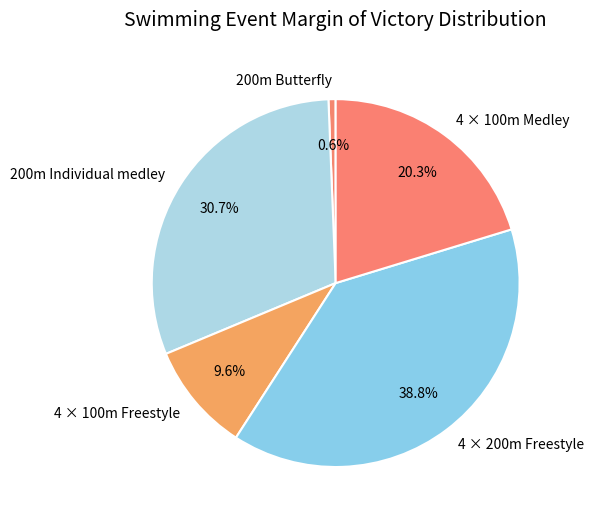

How many slices are in this pie chart?

5